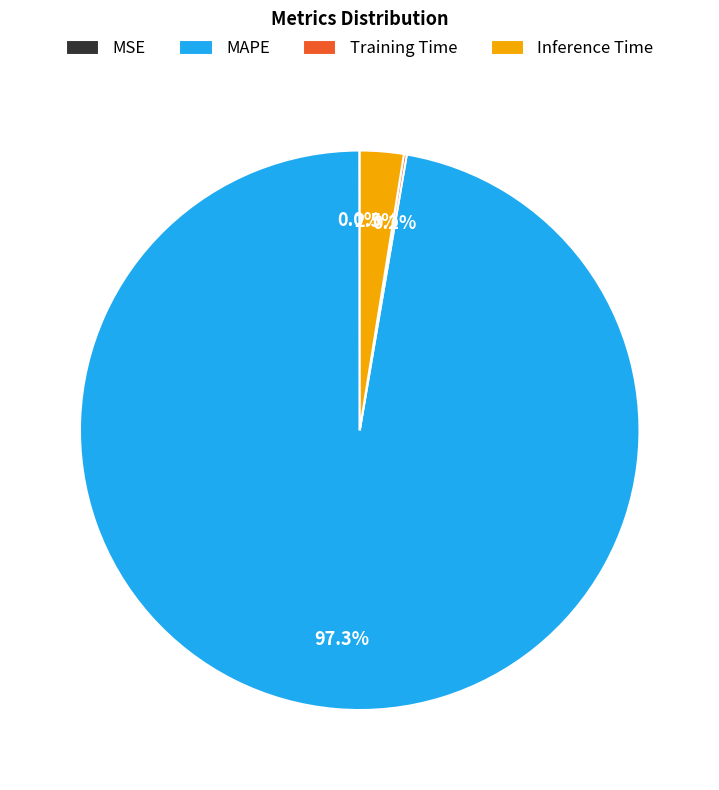

How much of the chart is everything except Inference Time?

97.5%